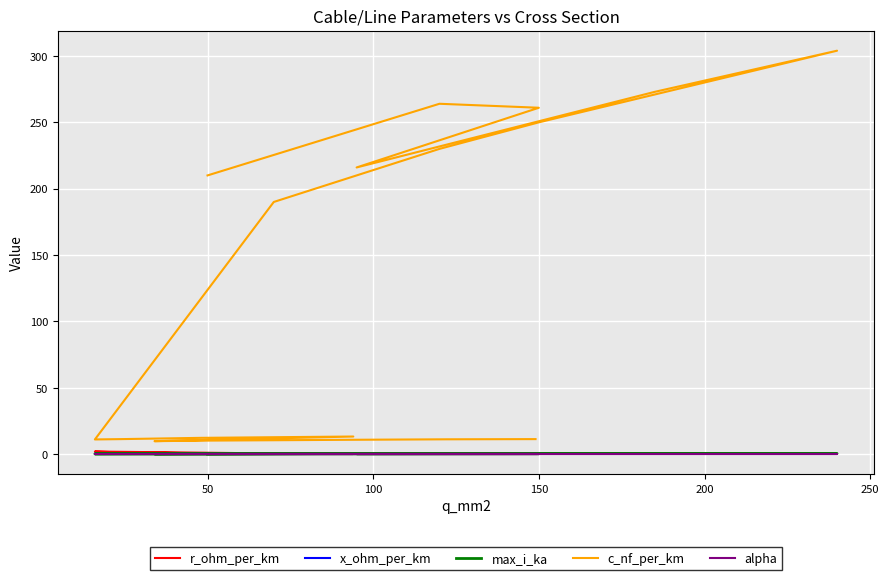

Reading left to right, list all the values displayed in this chart.

r_ohm_per_km: 0.6	0.2	0.2	0.3	0.2	0.1	0.2	0.3	0.4	1.9	1.2	0.6	0.3	0.8	0.6	0.4	0.3	0.2	0.2
x_ohm_per_km: 0.1	0.1	0.1	0.1	0.1	0.1	0.1	0.1	0.1	0.3	0.3	0.3	0.3	0.4	0.3	0.3	0.3	0.3	0.3
max_i_ka: 0.1	0.2	0.3	0.3	0.4	0.4	0.3	0.3	0.2	0.1	0.1	0.2	0.3	0.2	0.2	0.3	0.3	0.4	0.5
c_nf_per_km: 210.0	264.0	261.0	216.0	273.0	304.0	250.0	230.0	190.0	11.0	11.2	12.2	13.2	9.7	10.1	10.4	10.8	11.1	11.2
alpha: 0.0	0.0	0.0	0.0	0.0	0.0	0.0	0.0	0.0	0.0	0.0	0.0	0.0	0.0	0.0	0.0	0.0	0.0	0.0